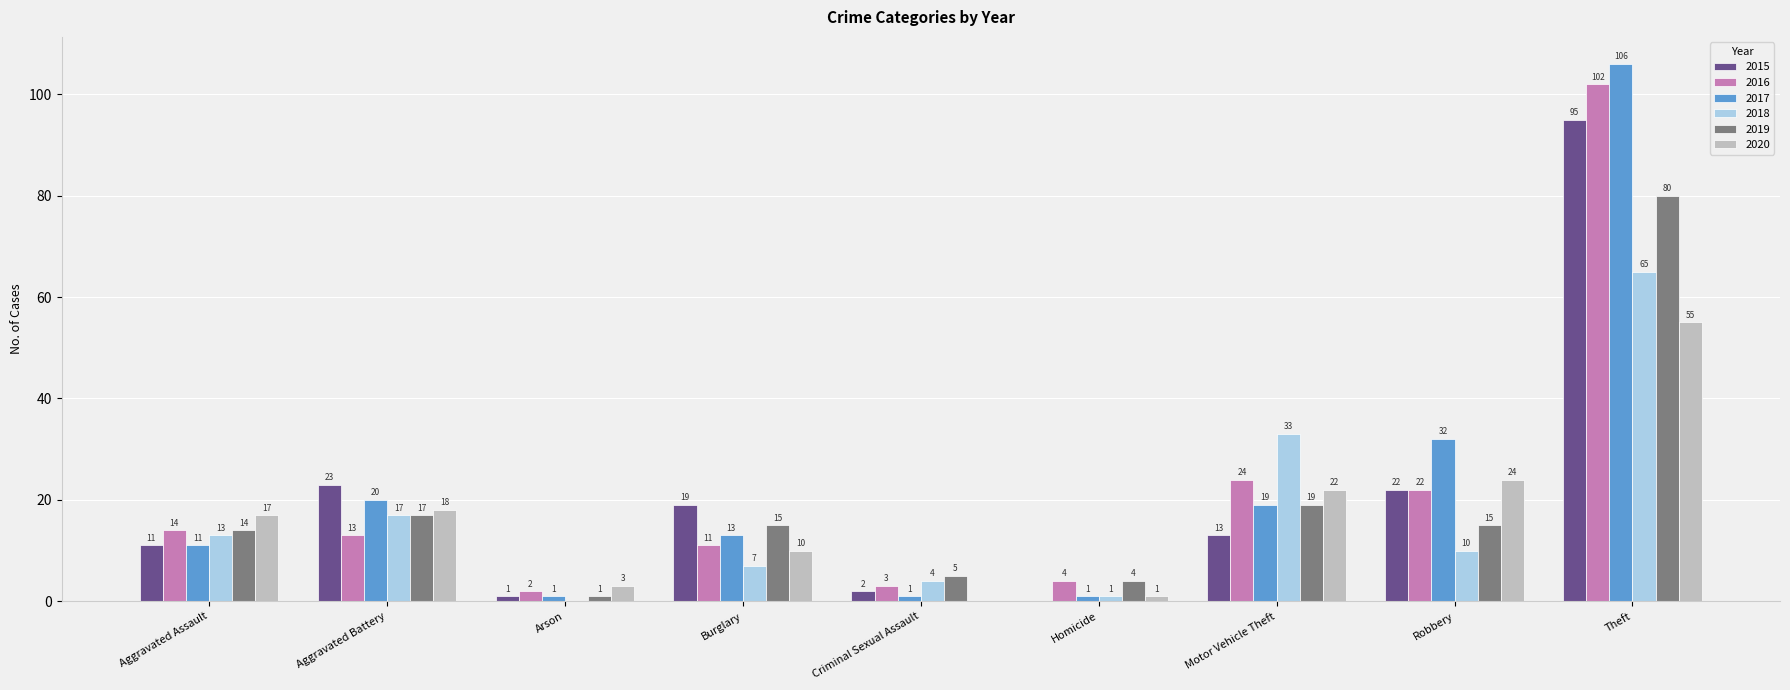

Which series changed the most between Motor Vehicle Theft and Robbery?

2018